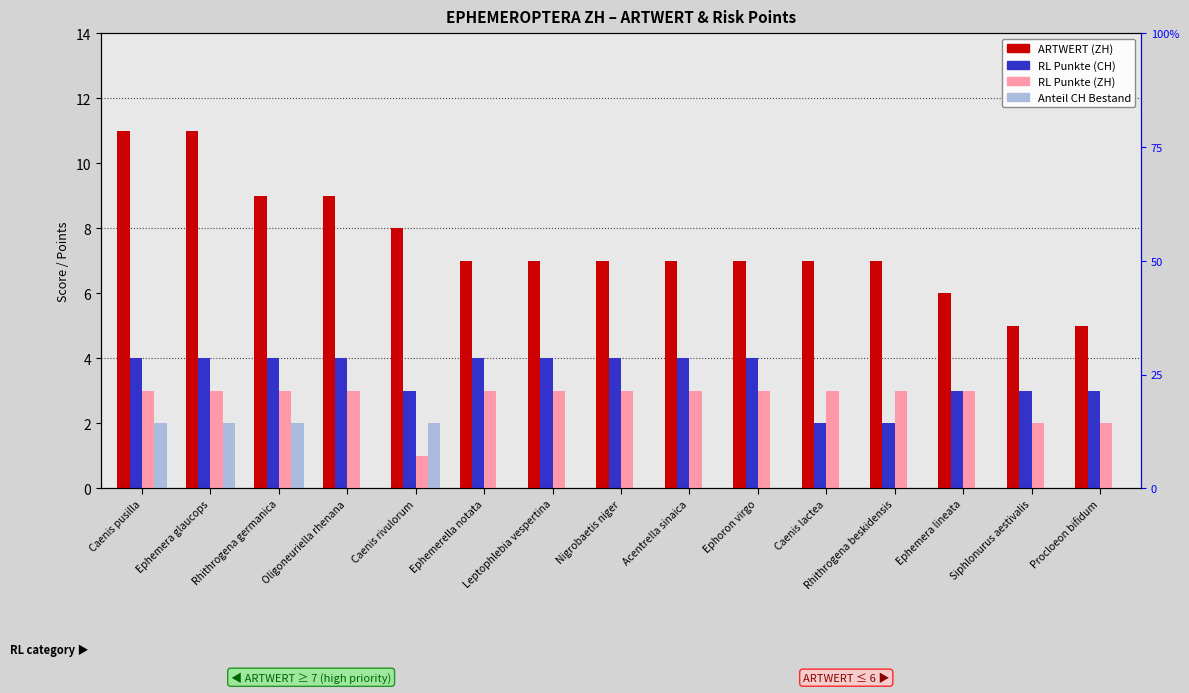

The RL Punkte (ZH) series shows 3 at Ephemera glaucops. True or false?

True